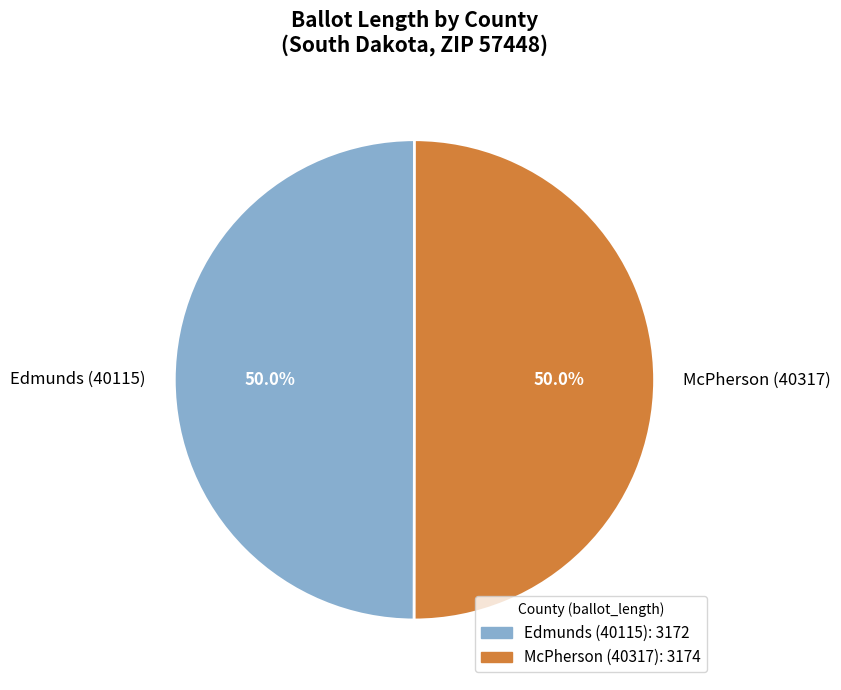

What is the ratio of the value at McPherson (40317) to the value at Edmunds (40115)?

1.0